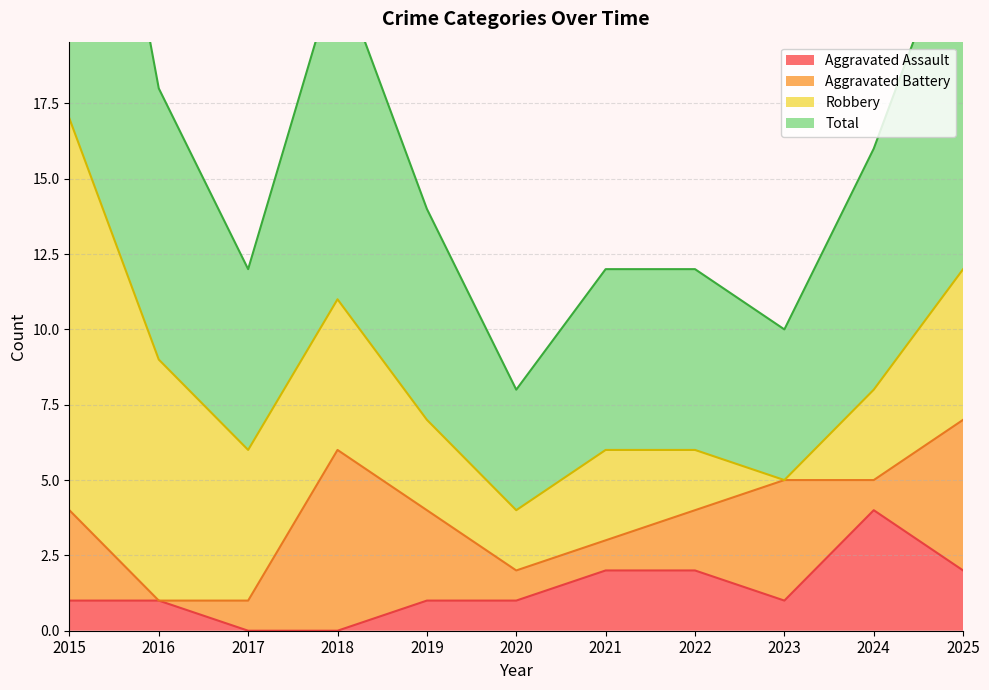

Is it true that Aggravated Assault equals -3 at 2018?

False